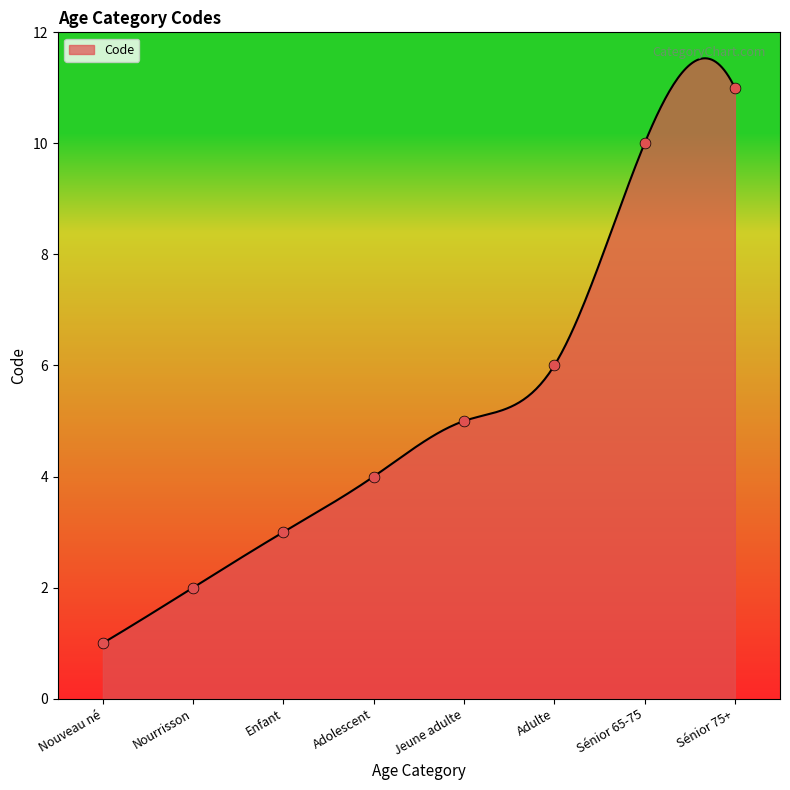

What is the change in value from Nouveau né to Enfant?

+2